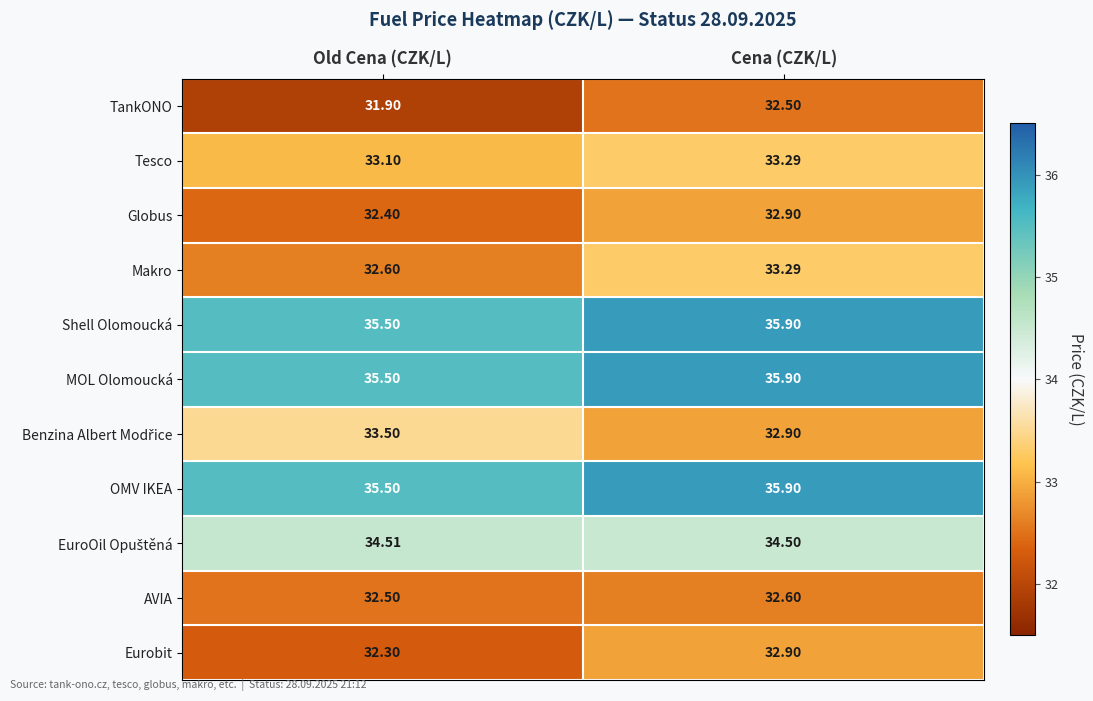

At which category is the sum across all series the highest?

Cena (CZK/L)